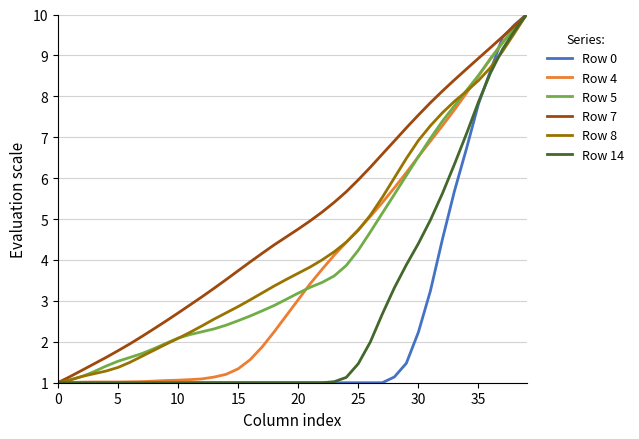

What are all the series names shown in the legend?

Row 0, Row 4, Row 5, Row 7, Row 8, Row 14